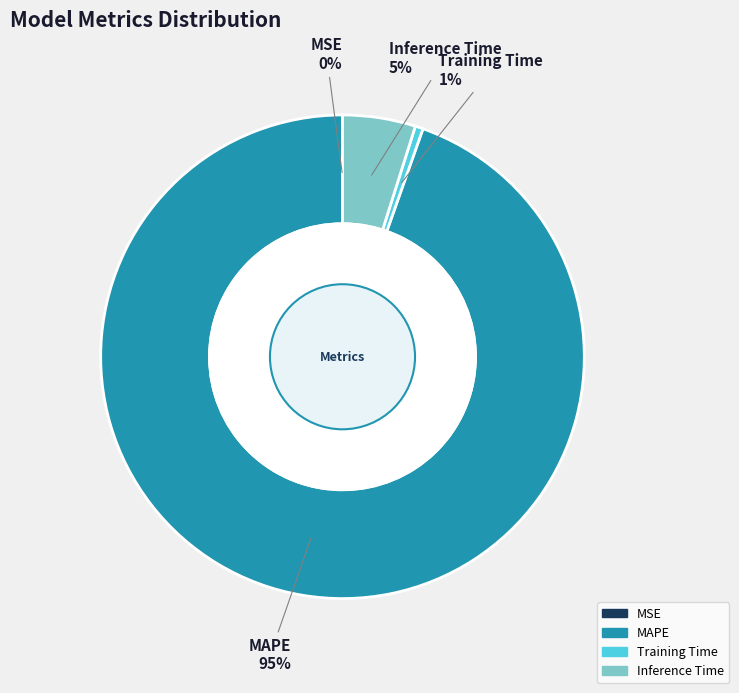

Does Inference Time account for over 50% of the chart?

No